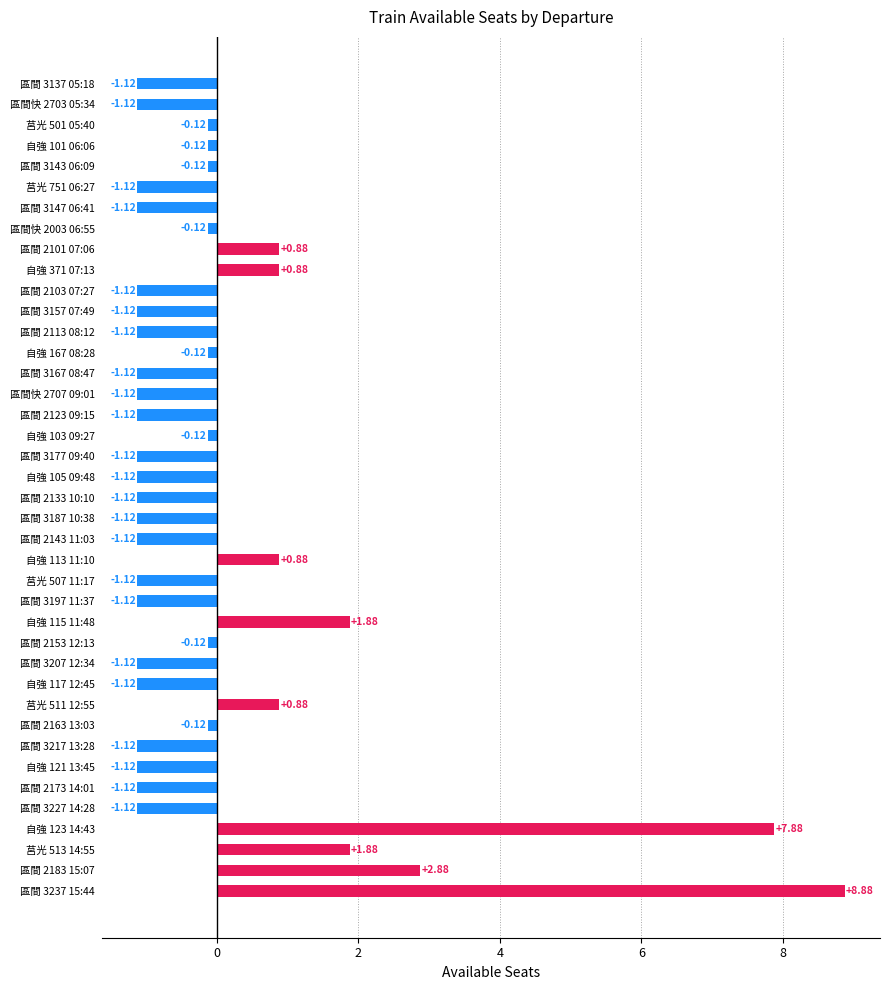

What is the change in value from 自強 113 11:10 to 區間 2173 14:01?

-2.0